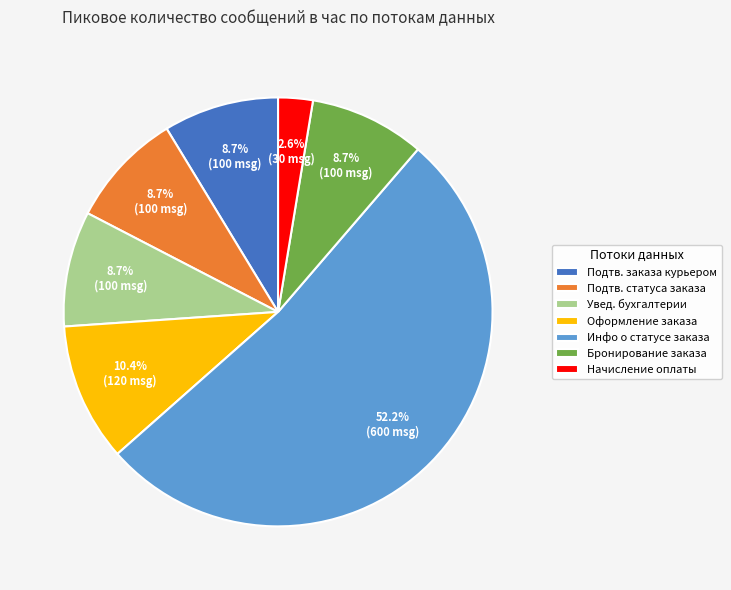

What percentage is NOT represented by Бронирование заказа?

91.3%